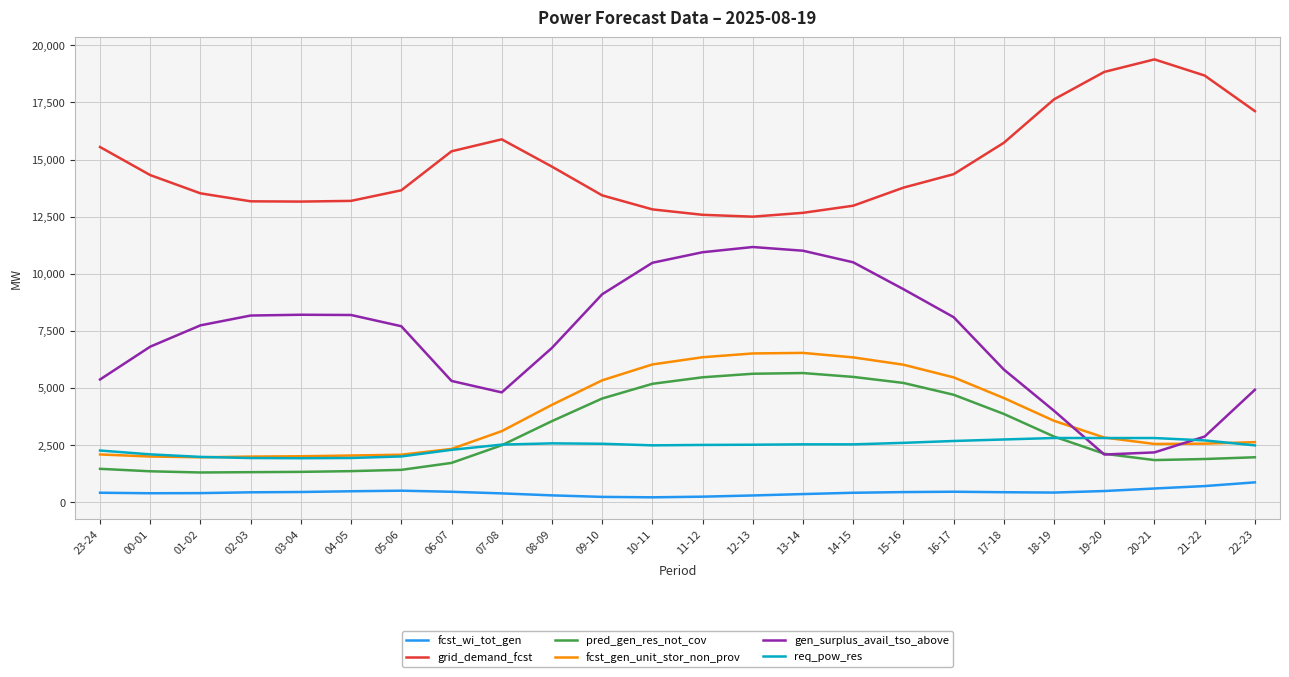

True or false: gen_surplus_avail_tso_above has a value of 8174 at 02-03.

True